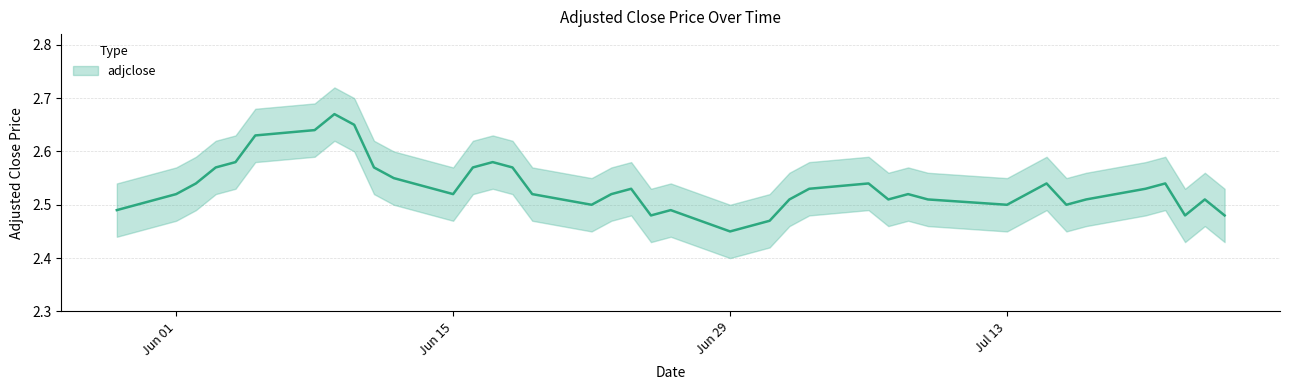

The chart shows a value of 2.5 at 2020-06-25. True or false?

True